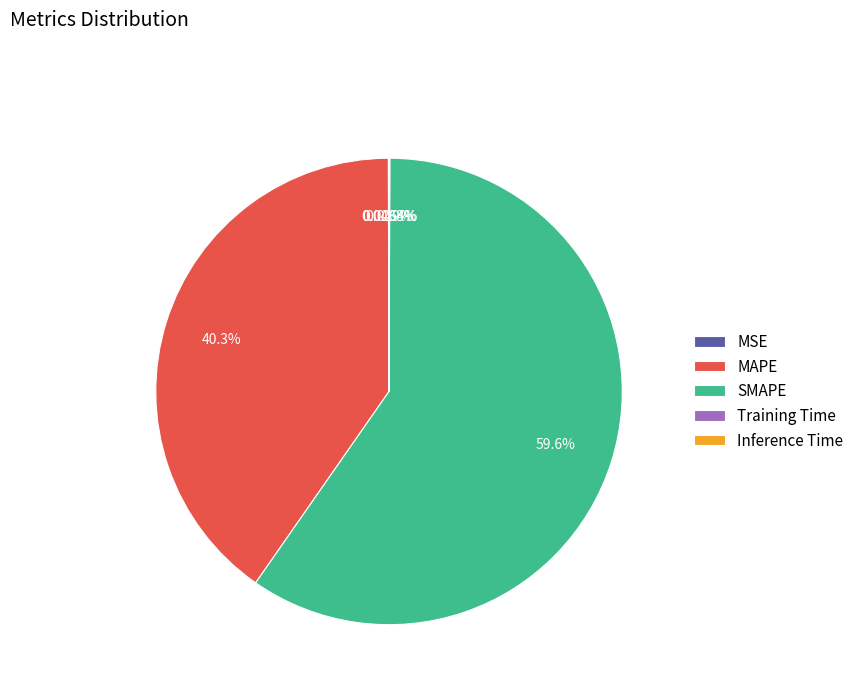

Which slice represents more than half of the pie?

SMAPE